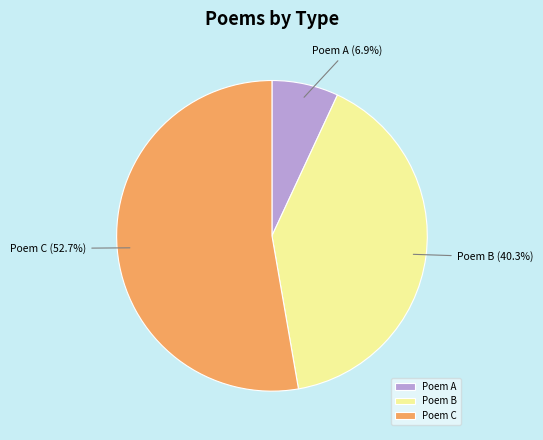

Which slice is the smallest?

Poem A